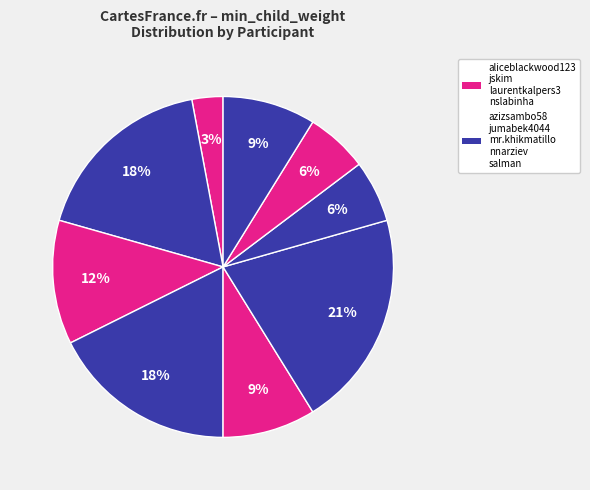

Which slice is the largest?

mr.khikmatillo